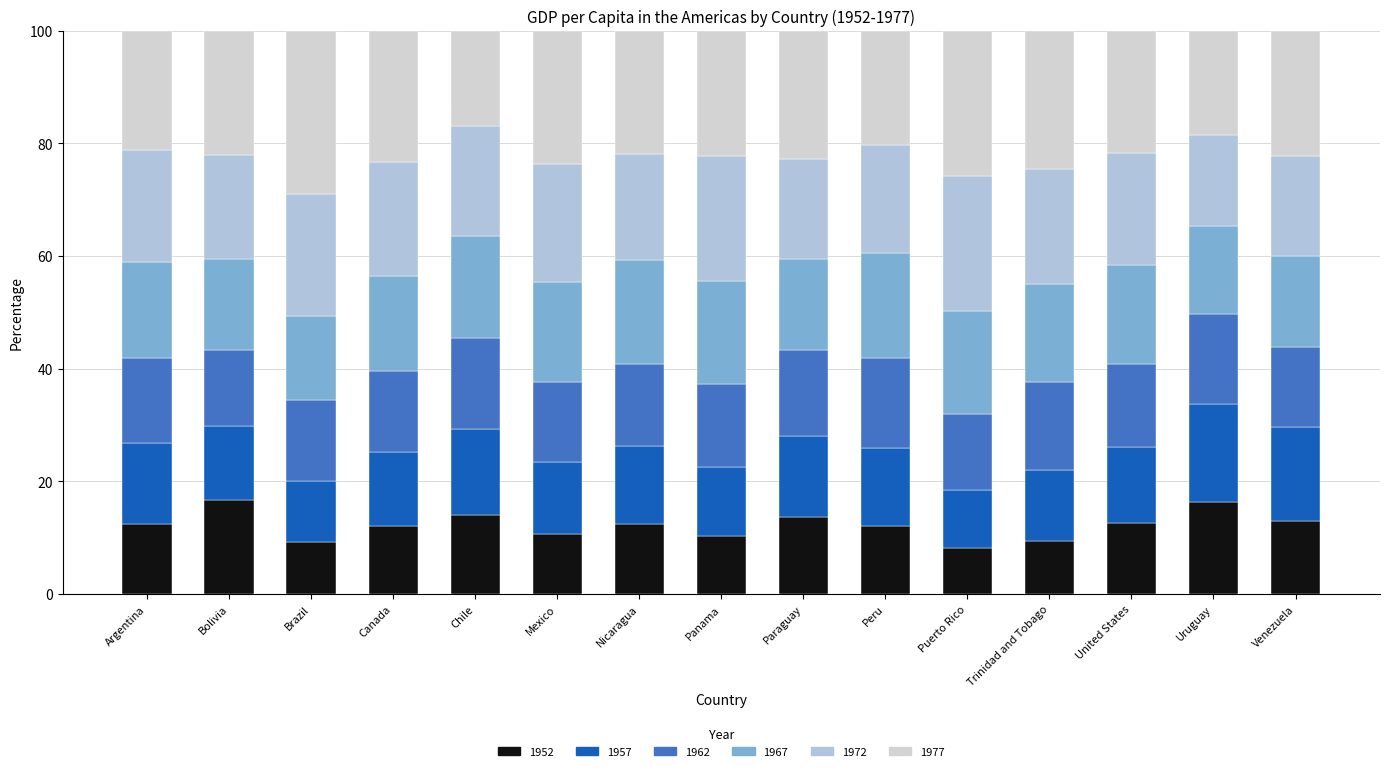

How many series are shown in this chart?

6